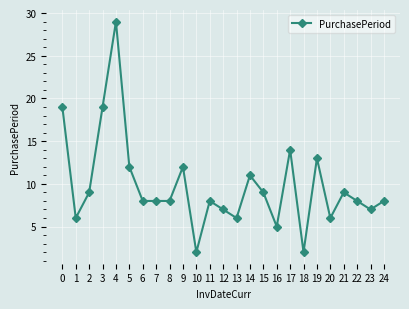

What is the minimum value shown in the chart?

2